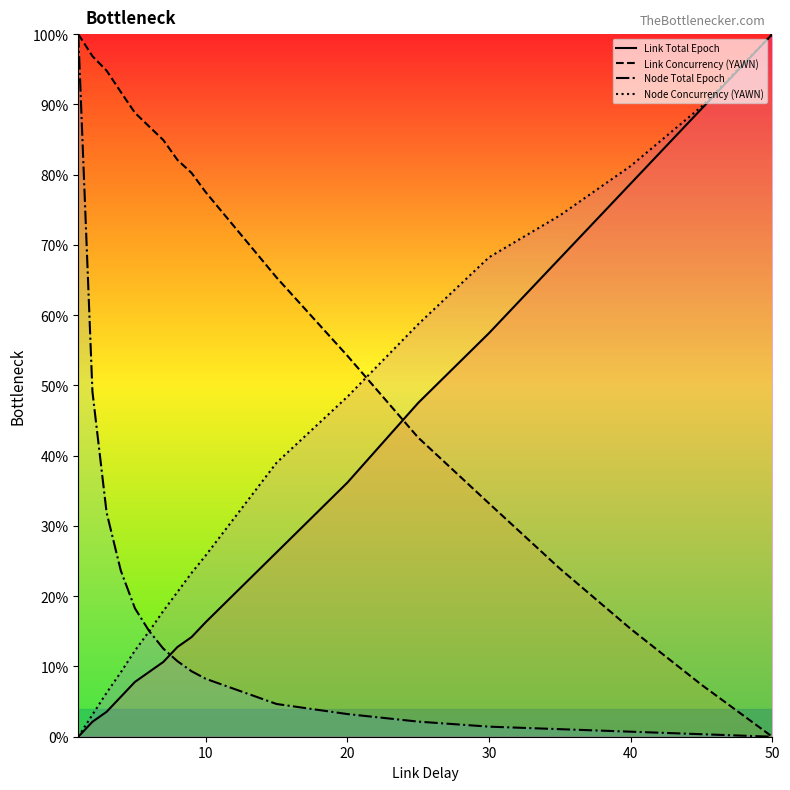

Does the chart have visible grid lines?

No